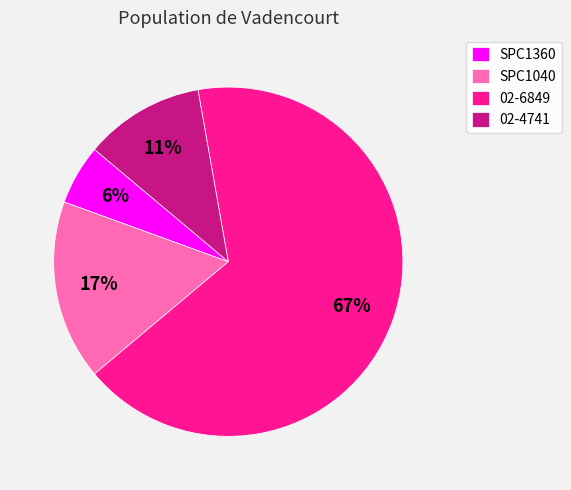

Is there a majority slice in this chart?

Yes